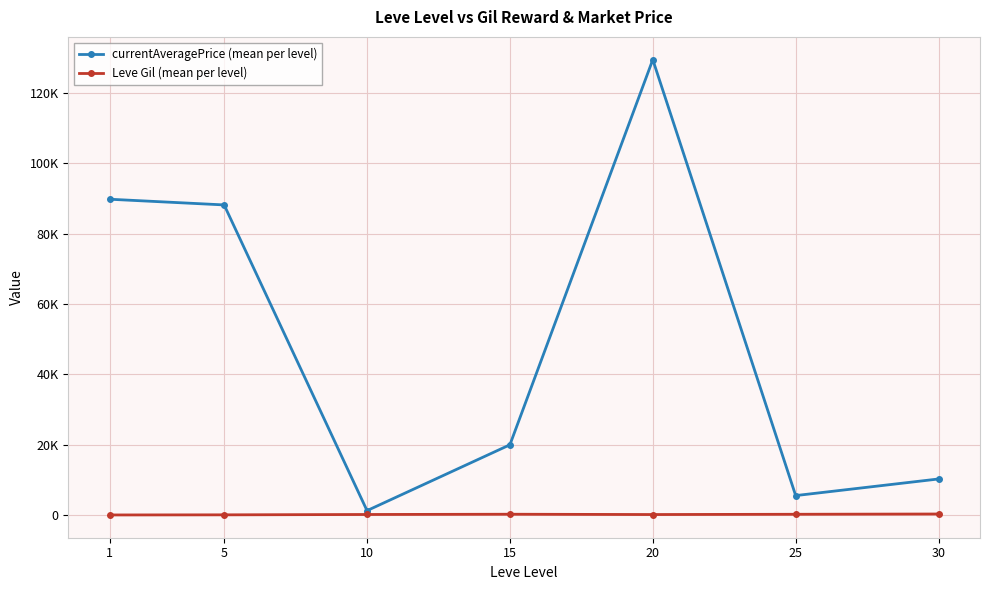

True or false: Leve Gil (mean per level) and currentAveragePrice (mean per level) cross at least once.

False